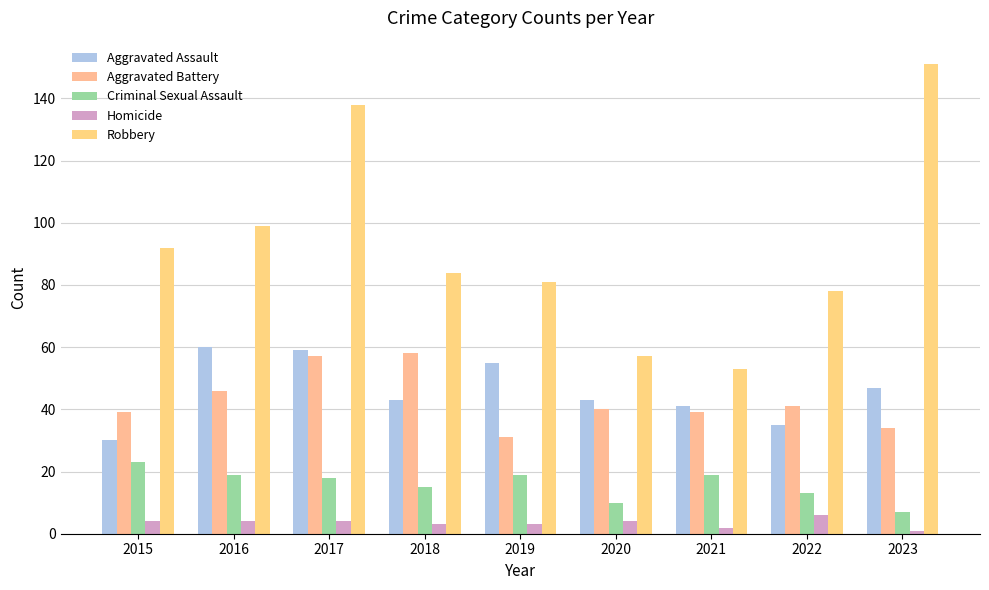

The value of Aggravated Assault at 2022 is 35. True or false?

True